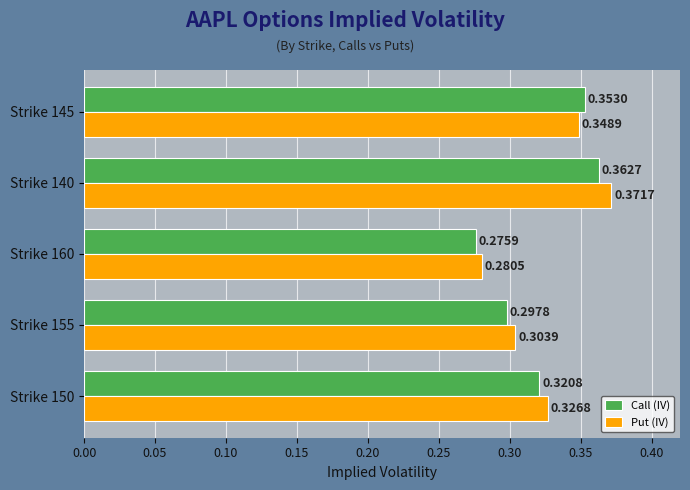

What is the difference between the maximum and minimum values in the Put (IV) series?

0.1